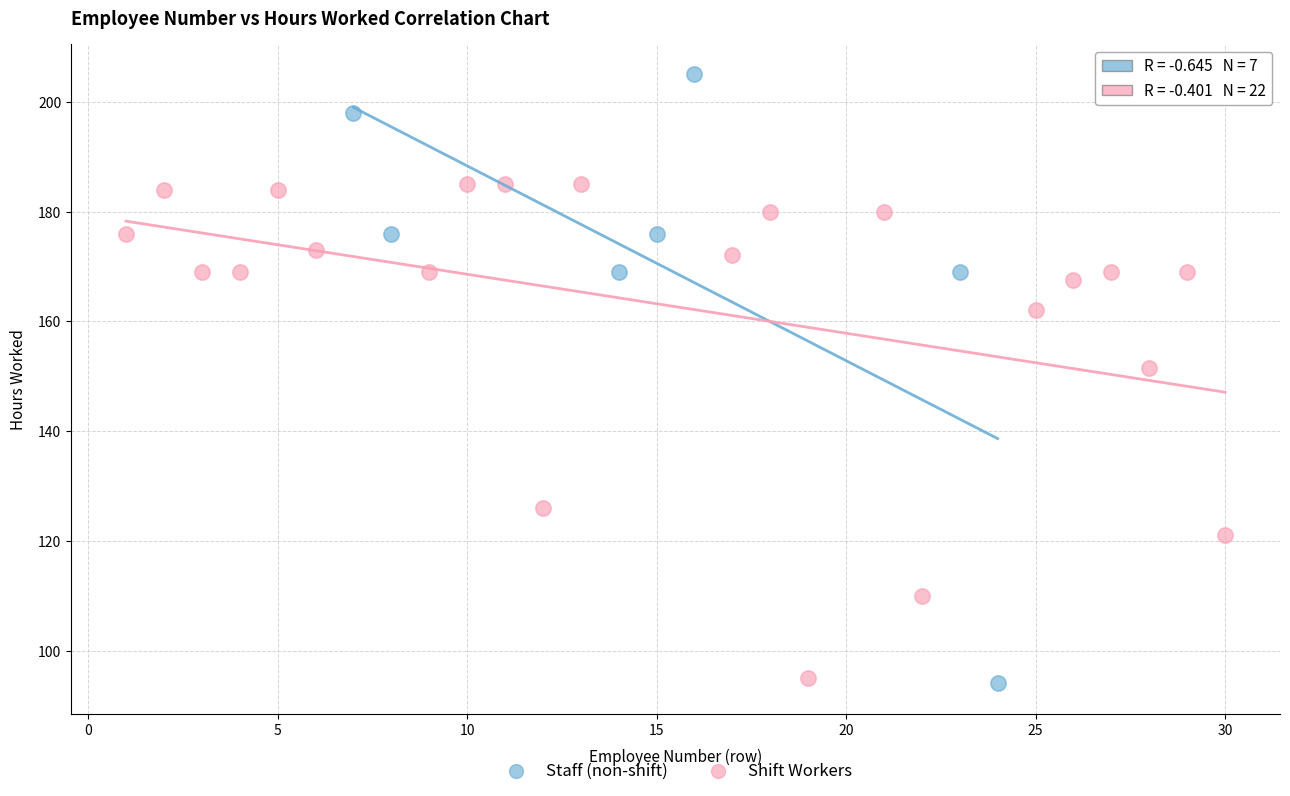

Which series contains the lowest Y value?

Staff (non-shift)